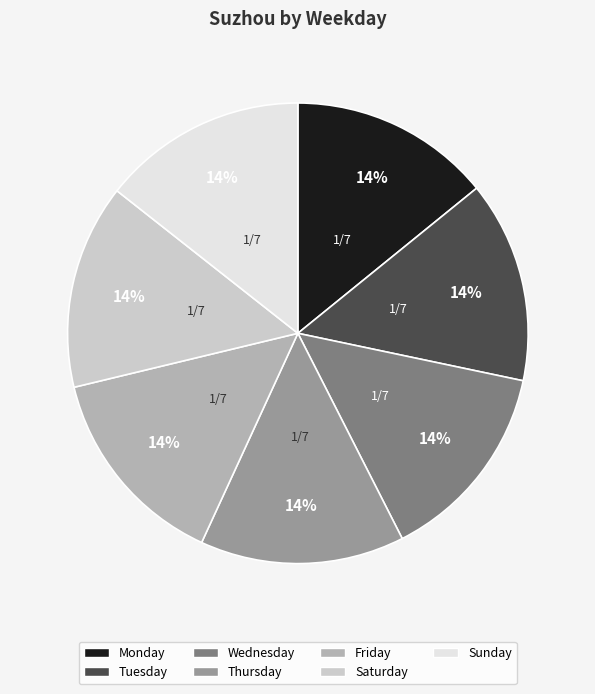

Do Saturday and Tuesday together represent more than half of the pie?

No